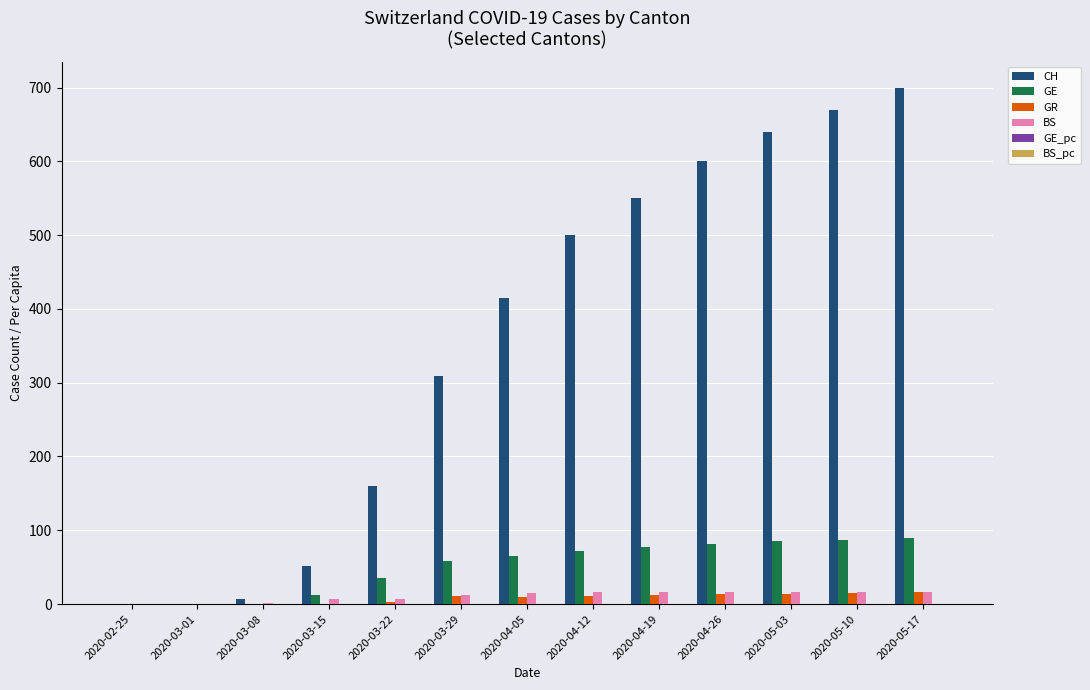

Which series has the largest total across all categories?

CH